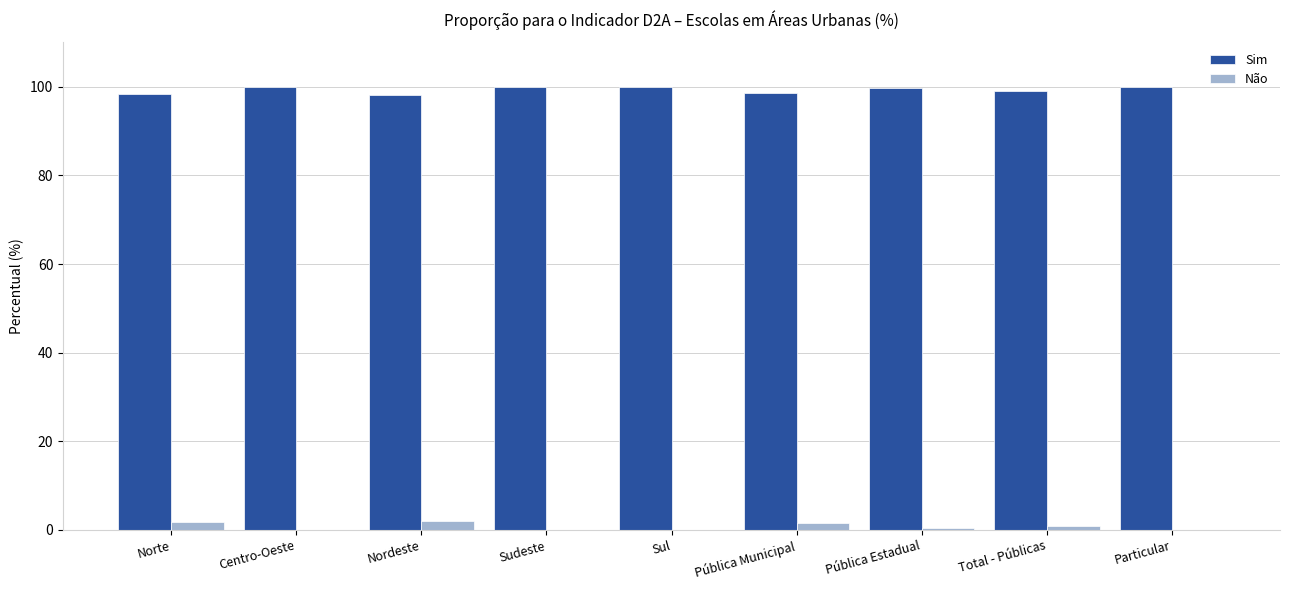

Is it true that Não equals 2.0 at Nordeste?

True